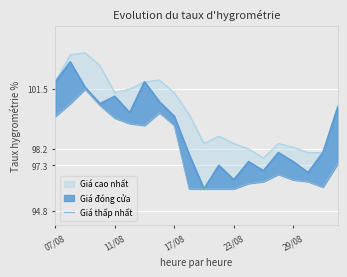

At which category does the data reach its first local valley?

6